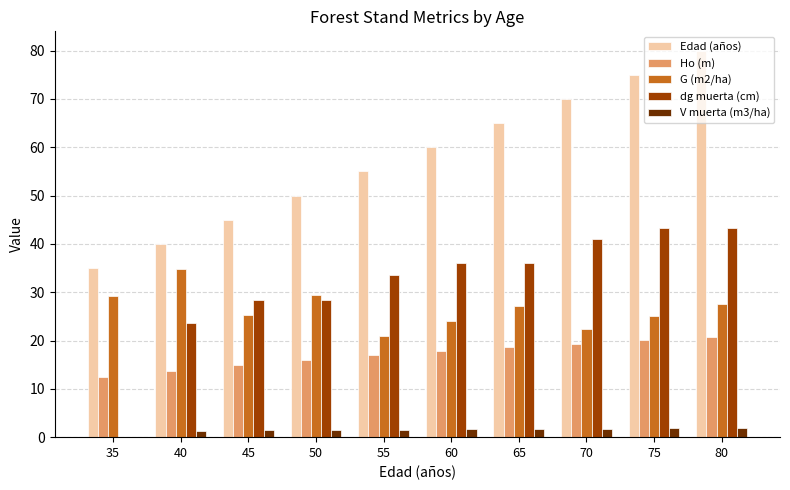

Which category has the highest value in the G (m2/ha) series?

40